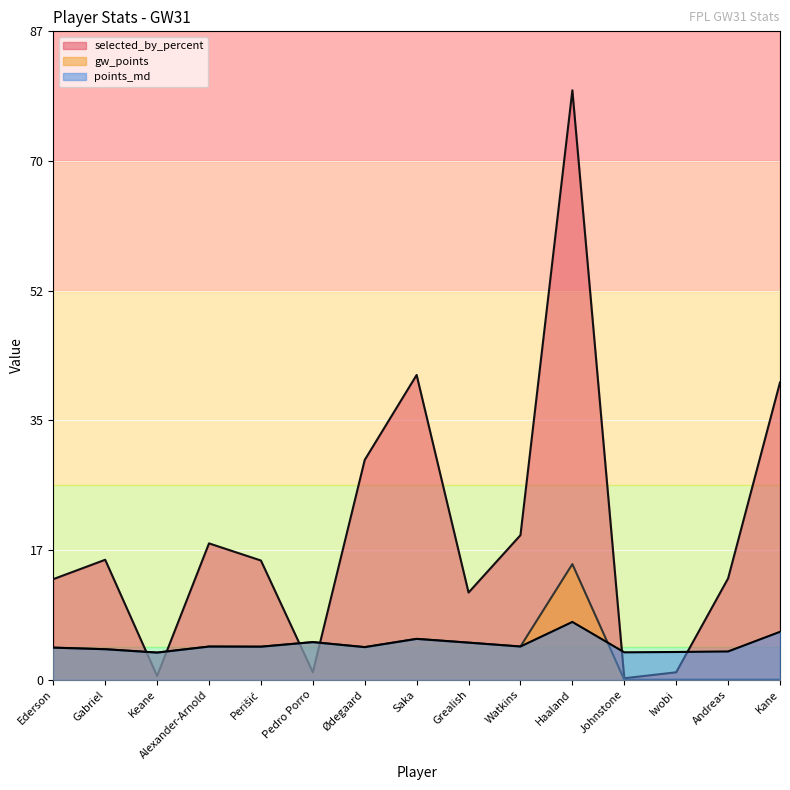

What is the label of the 11th point from the left?

Haaland